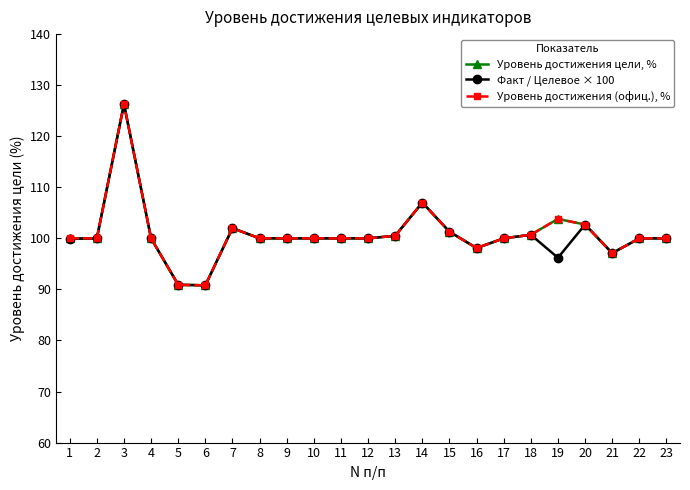

What is the sum of the Уровень достижения (офиц.), % values at 4 and 23?

200.0